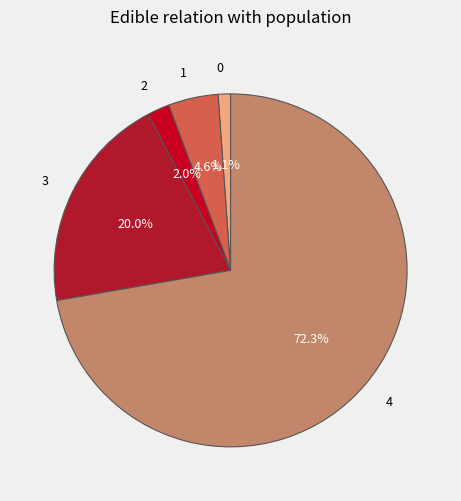

Approximately how many times larger is the value at 3 compared to 4?

0.3